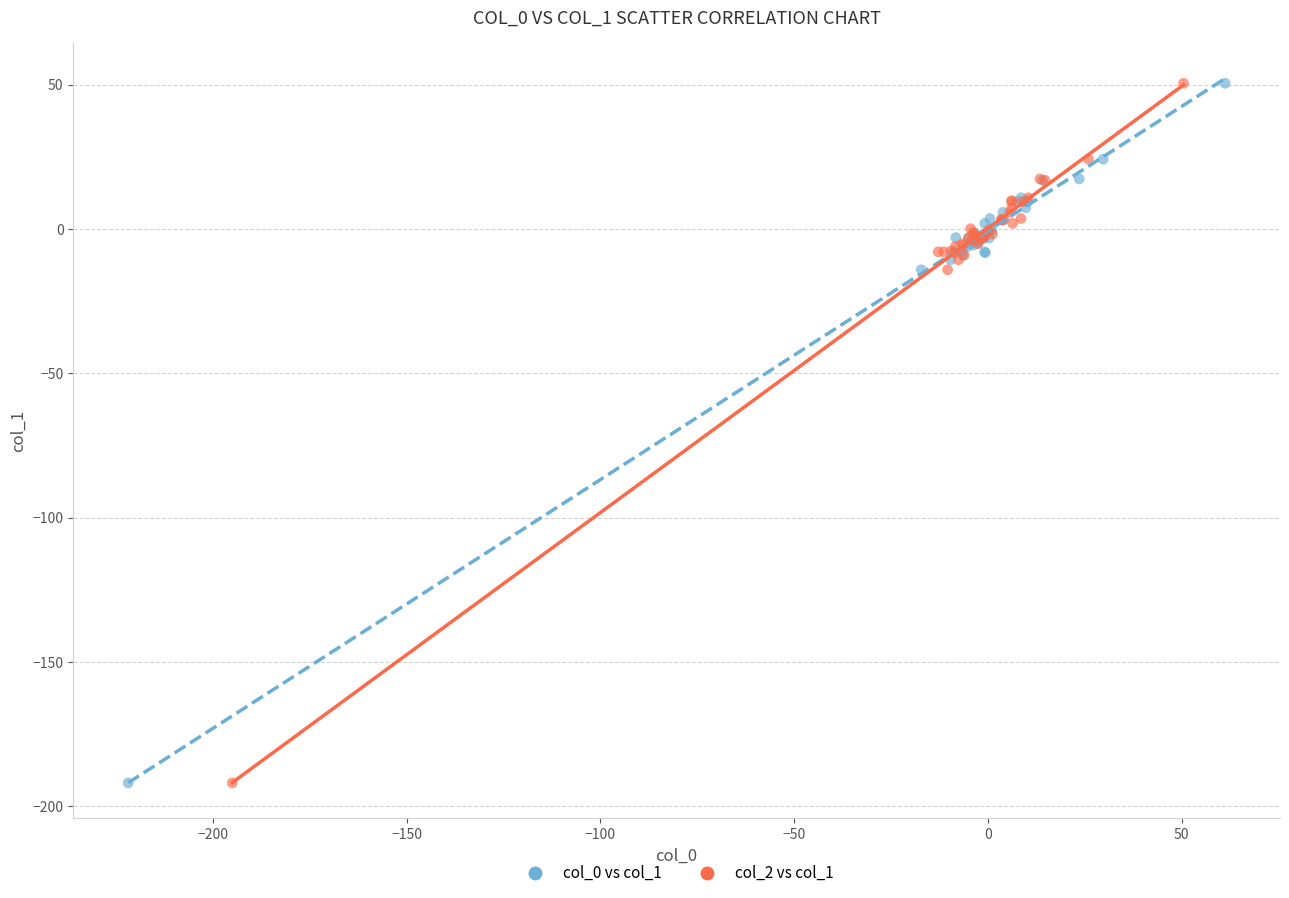

What are all the series names shown in the legend?

col_0 vs col_1, col_2 vs col_1